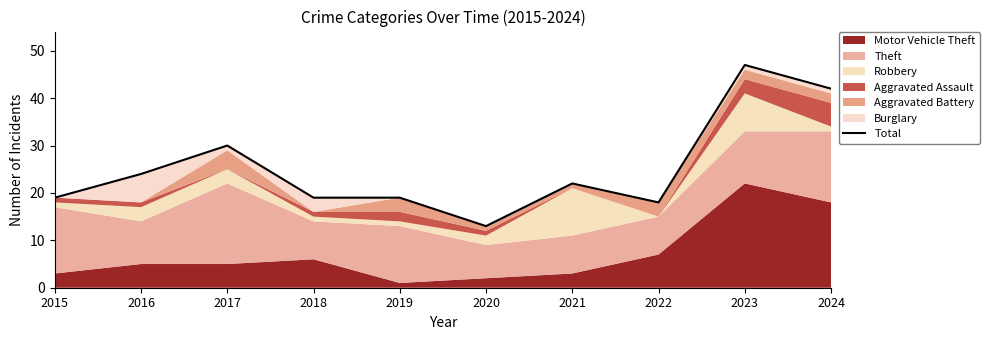

How many interior local valleys (lower than both neighbors) does the data have?

2